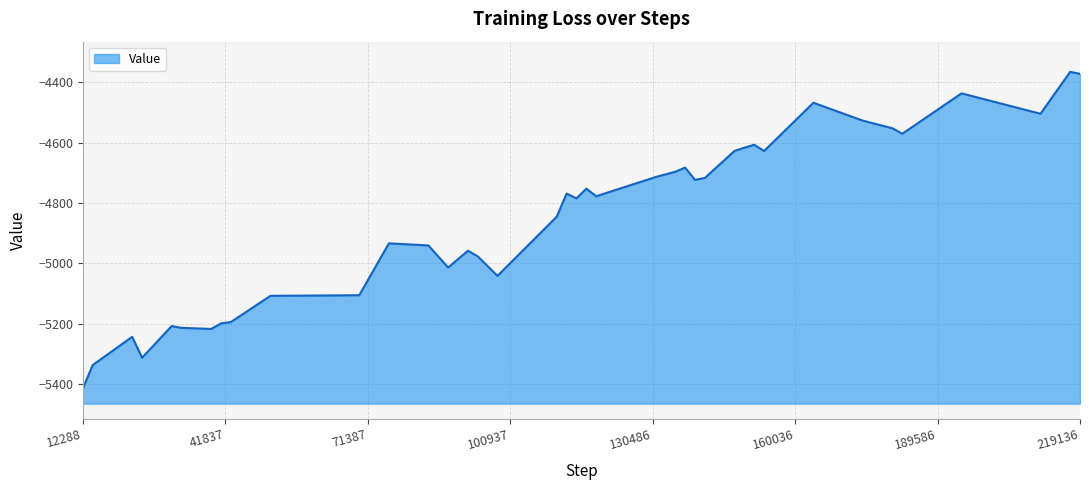

What is the maximum value shown in the chart?

-4366.0